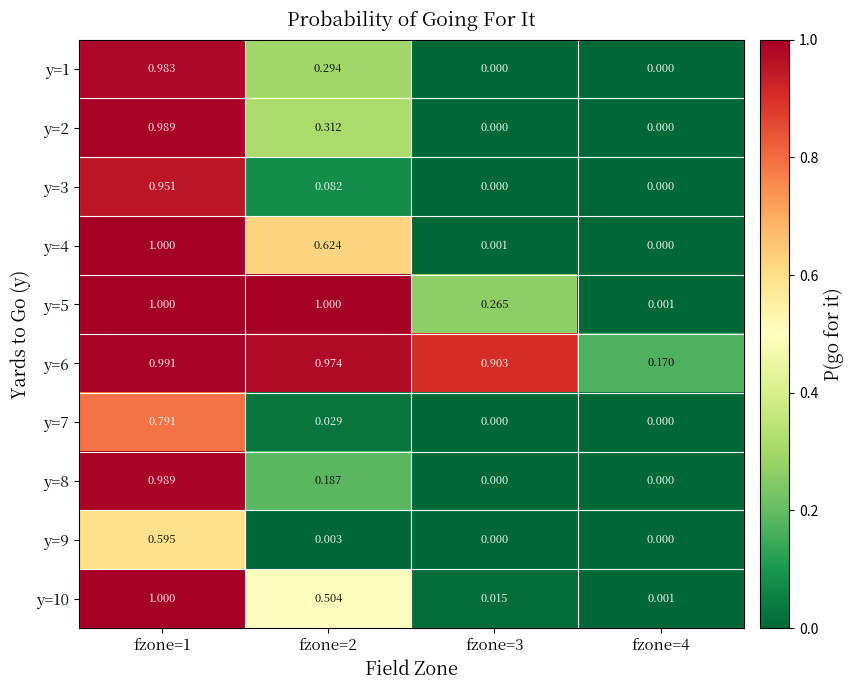

Which series has the widest spread of values?

y=4